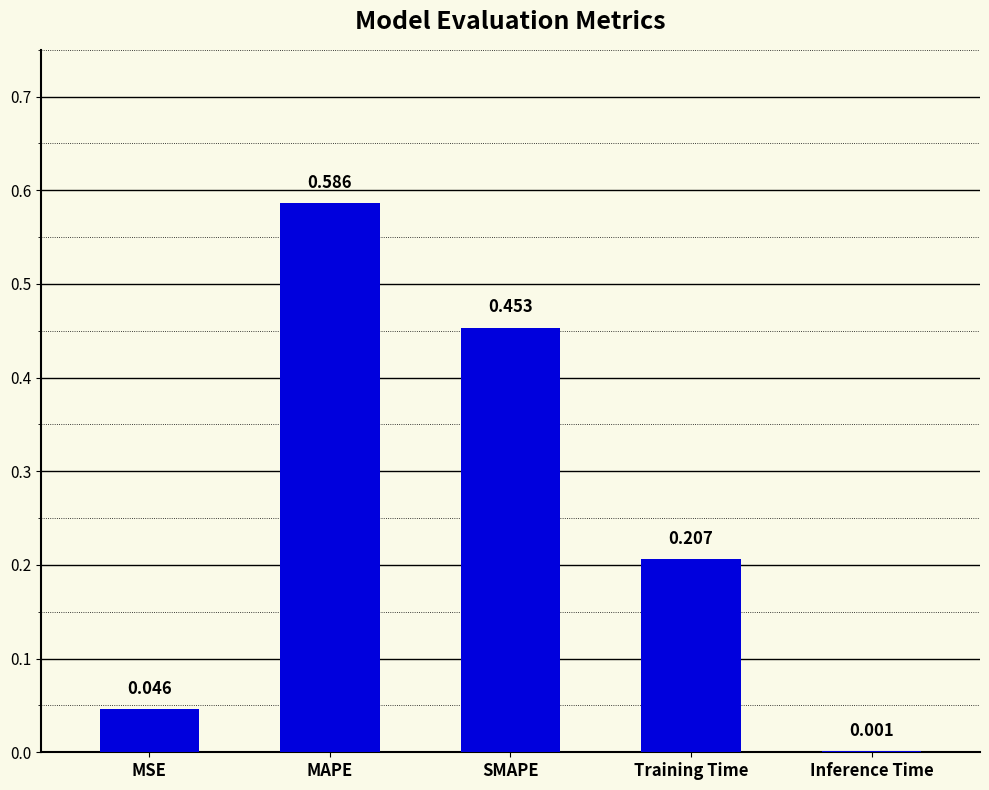

Which label corresponds to the largest value in the chart?

MAPE